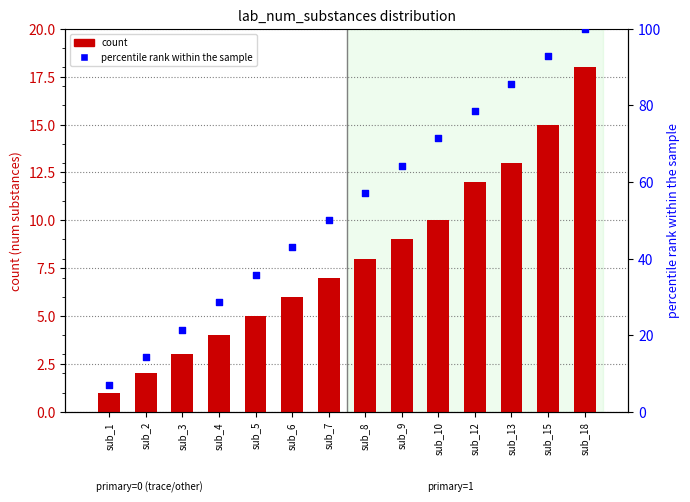

Which series reaches the minimum Y coordinate?

count